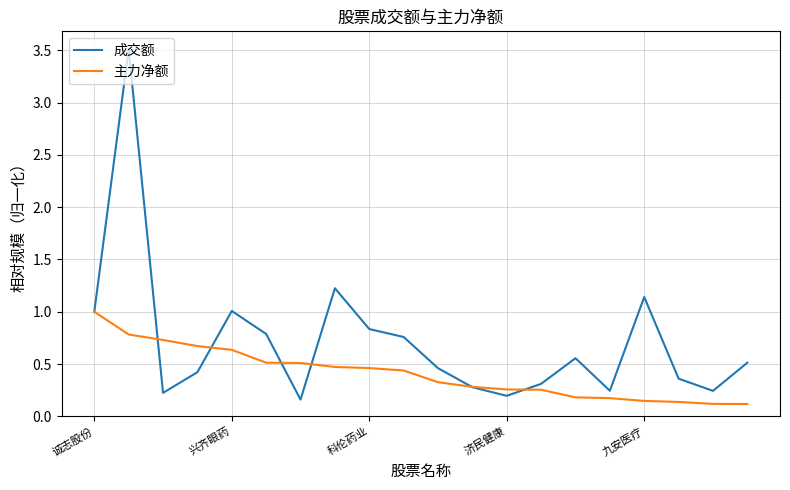

Rank the series by their average value, from lowest to highest.

主力净额, 成交额